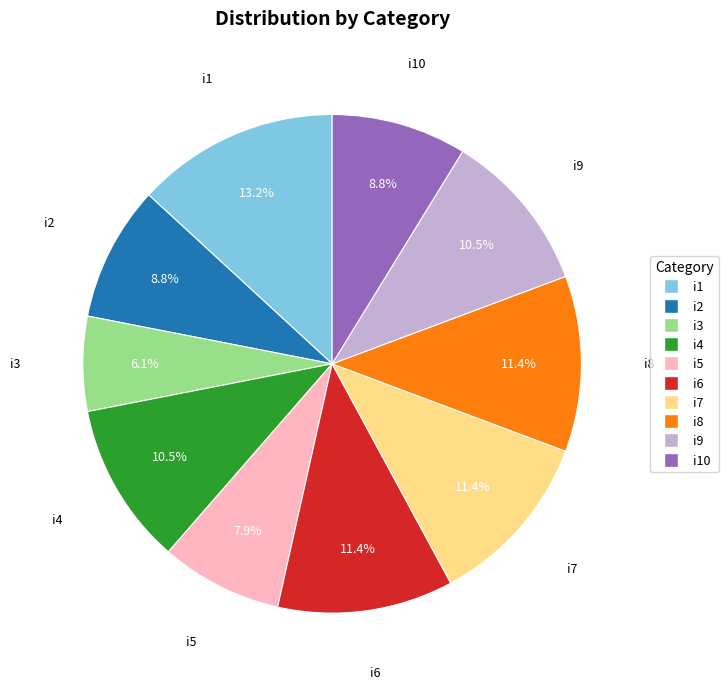

Which slice is the smallest?

i3